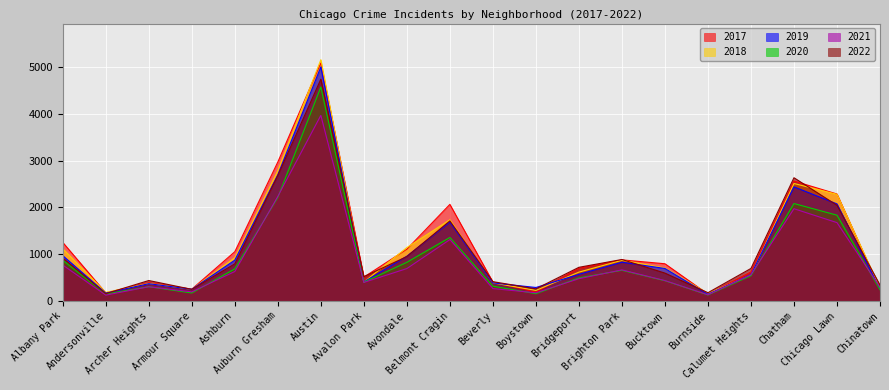

Where is 2022 nearest to the value 2450?

Chatham